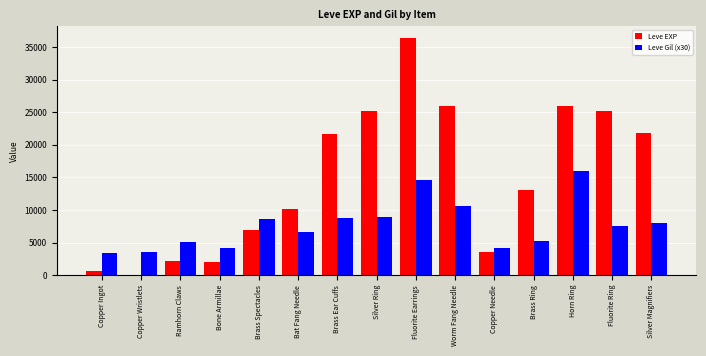

What is the total value across all series at Copper Needle?

7770